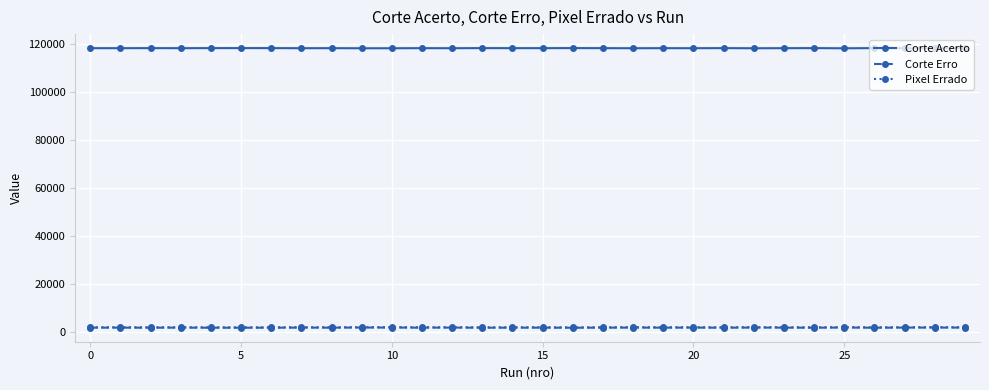

Which series has the largest total across all categories?

Corte Acerto